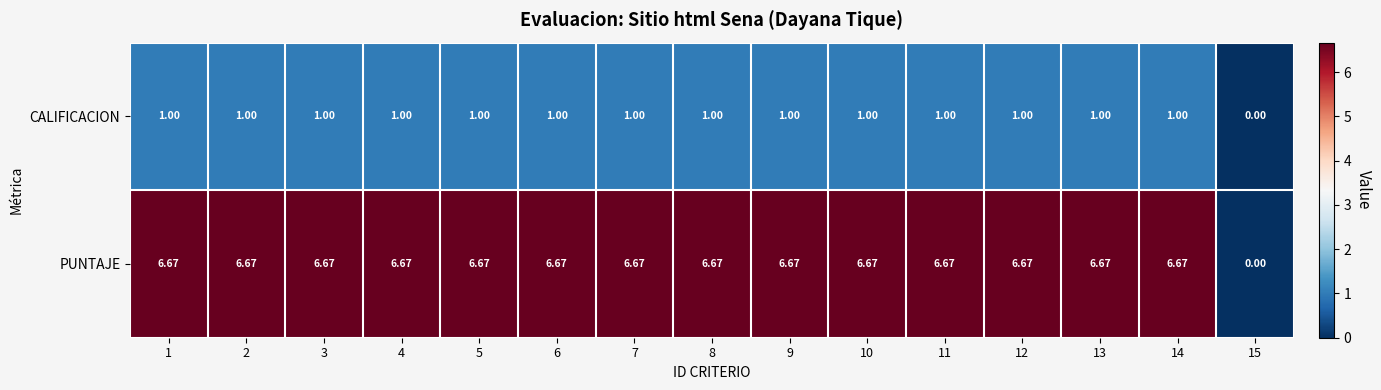

How many categories are shown in the chart?

15